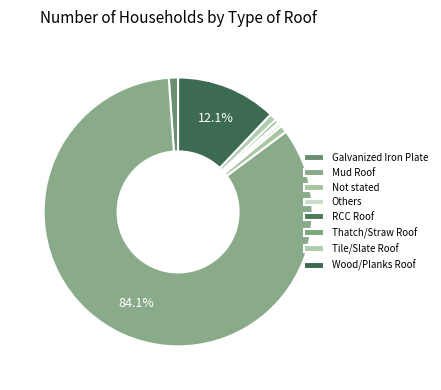

What portion of the pie excludes Others?

99.6%